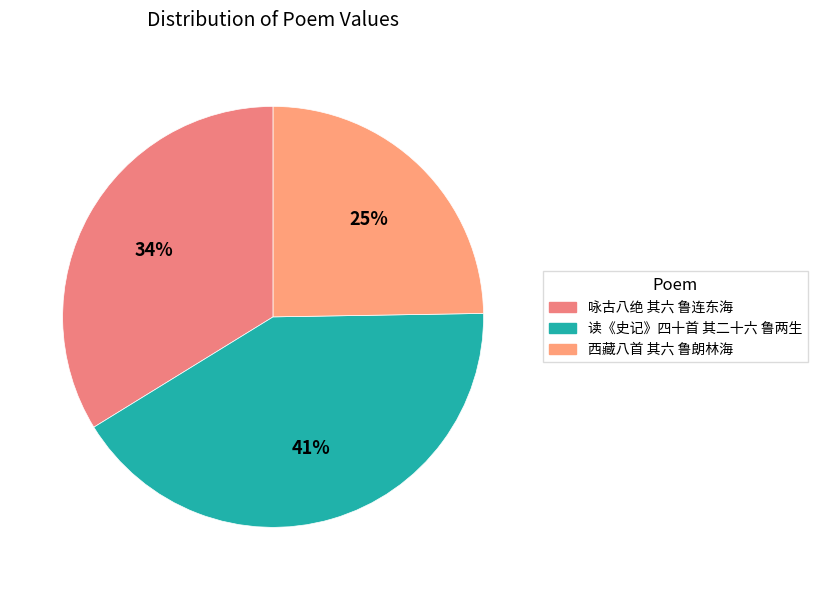

What percentage is the 读《史记》四十首 其二十六 鲁两生 slice, to the nearest percent?

41%